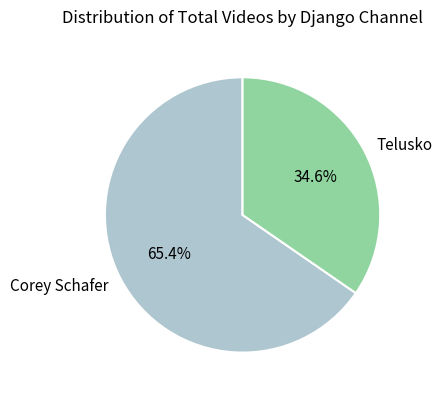

What percentage do Telusko and Corey Schafer together represent?

100.0%